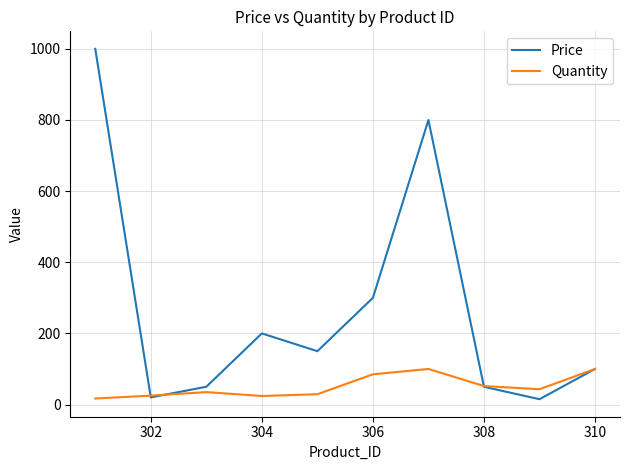

Which series has the largest range (max minus min)?

Price